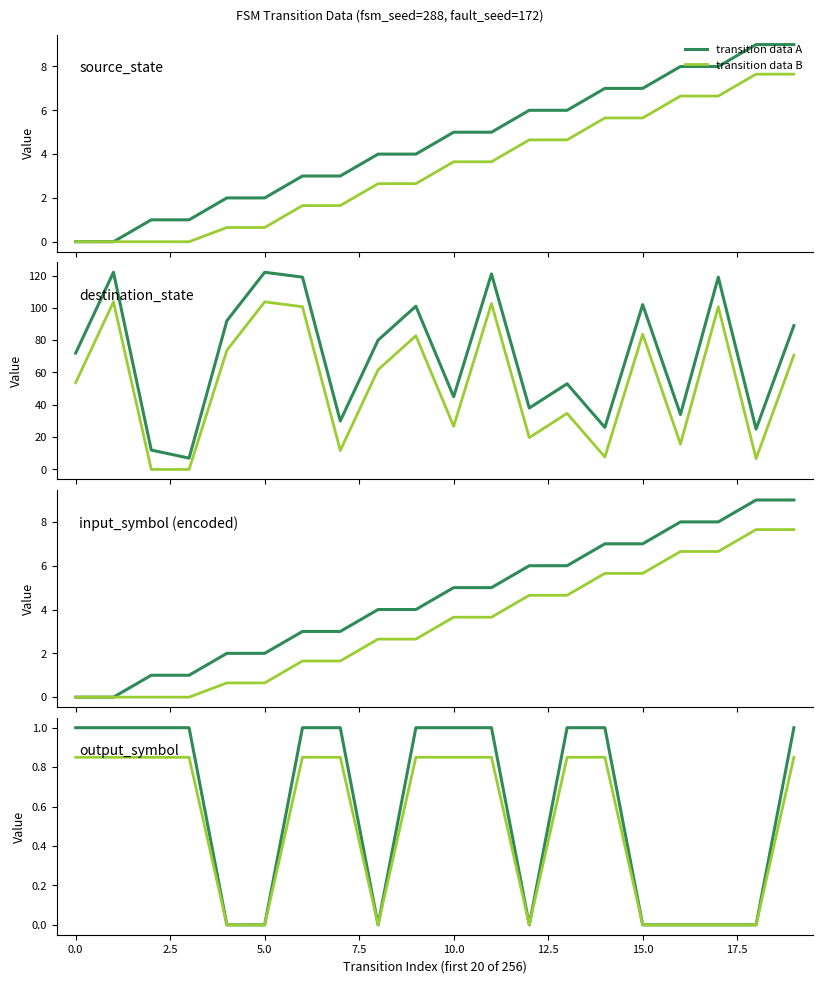

True or false: transition data A and transition data B cross at least once.

False